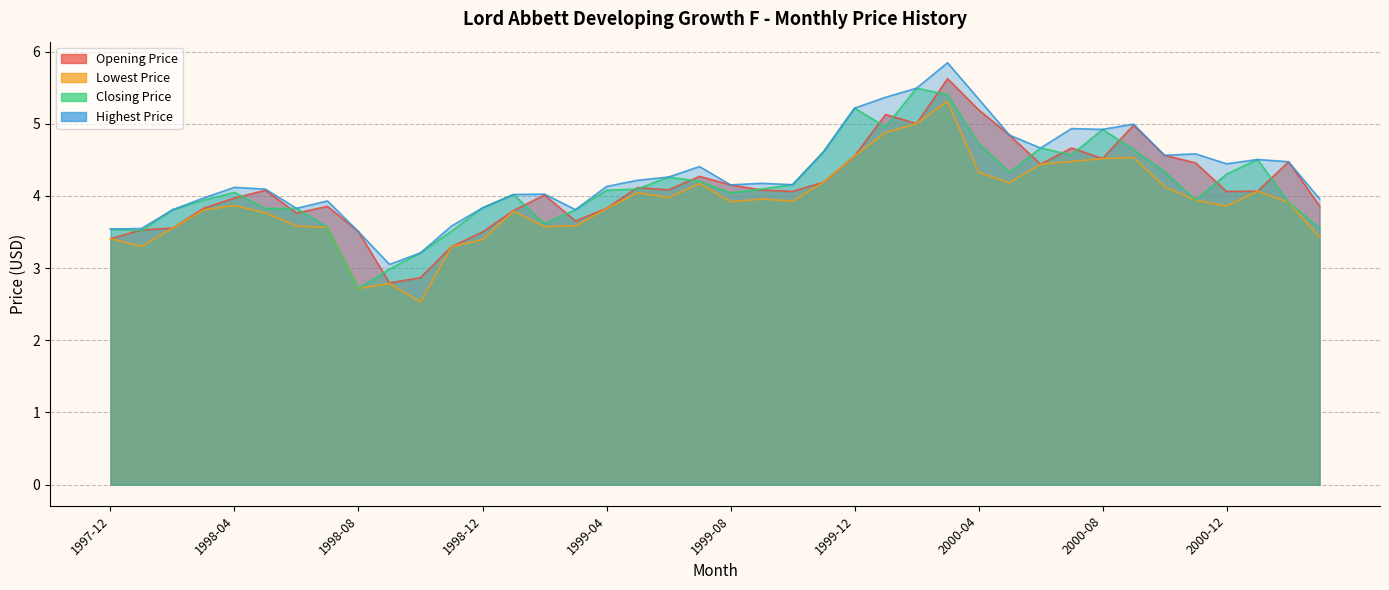

What position from the left is 1999-06?

19